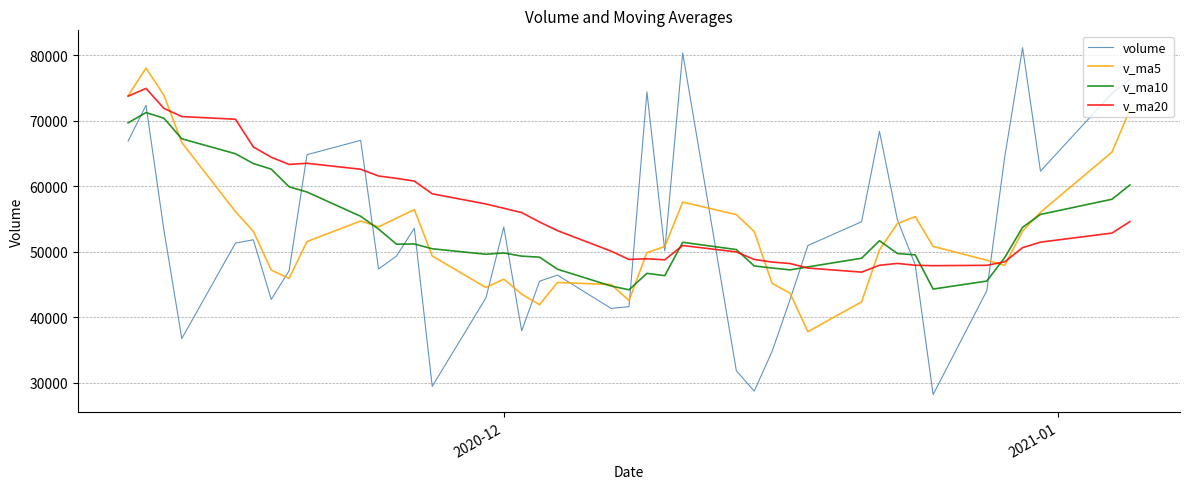

Which series has the widest spread of values?

volume